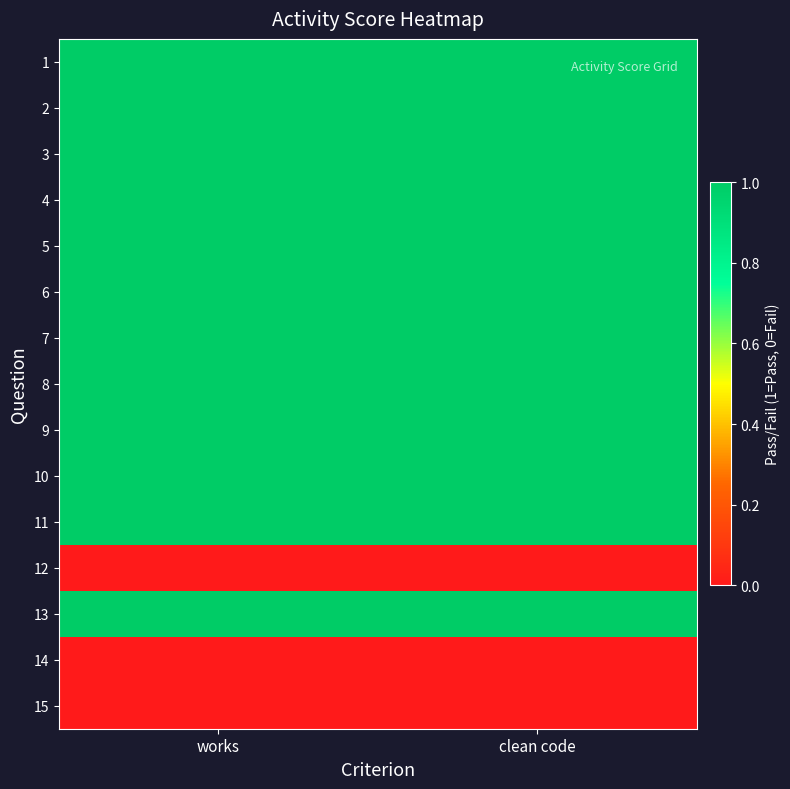

What is the total value across all series at clean code?

12